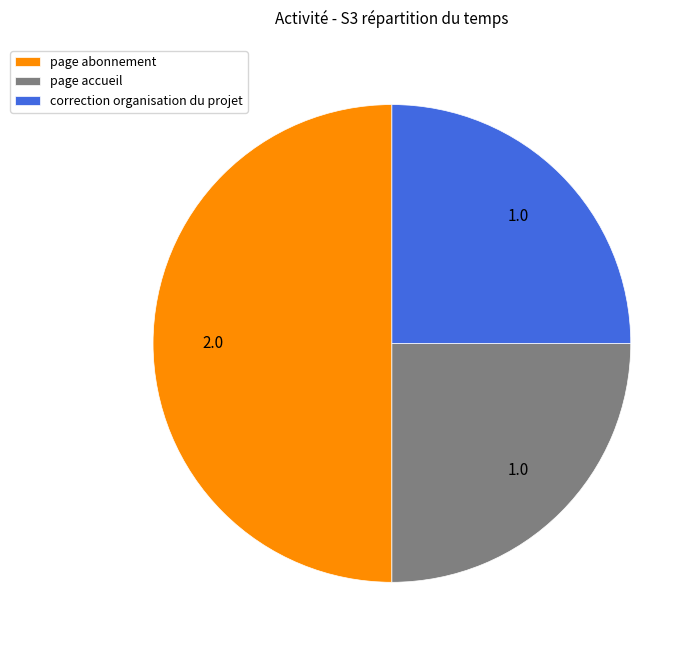

Is it true that correction organisation du projet is 25% of the pie?

True